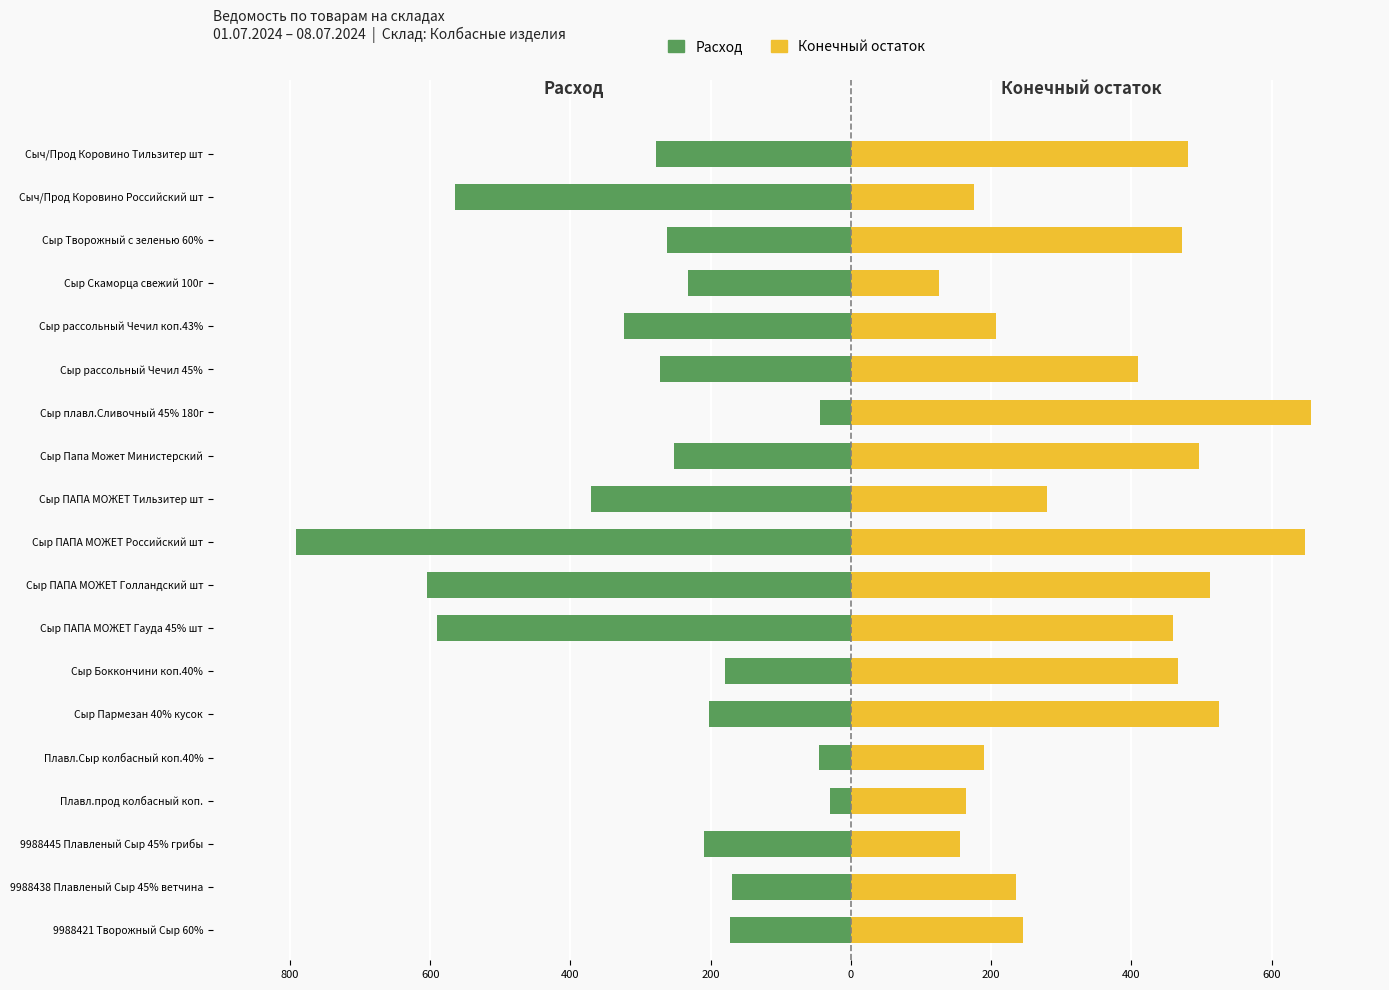

Which series changed the most between 12 and 15?

Конечный остаток